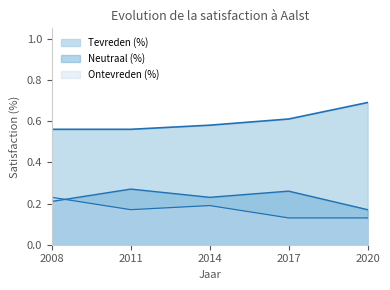

What is the sum of the Neutraal (%) values at 2014 and 2020?

0.4